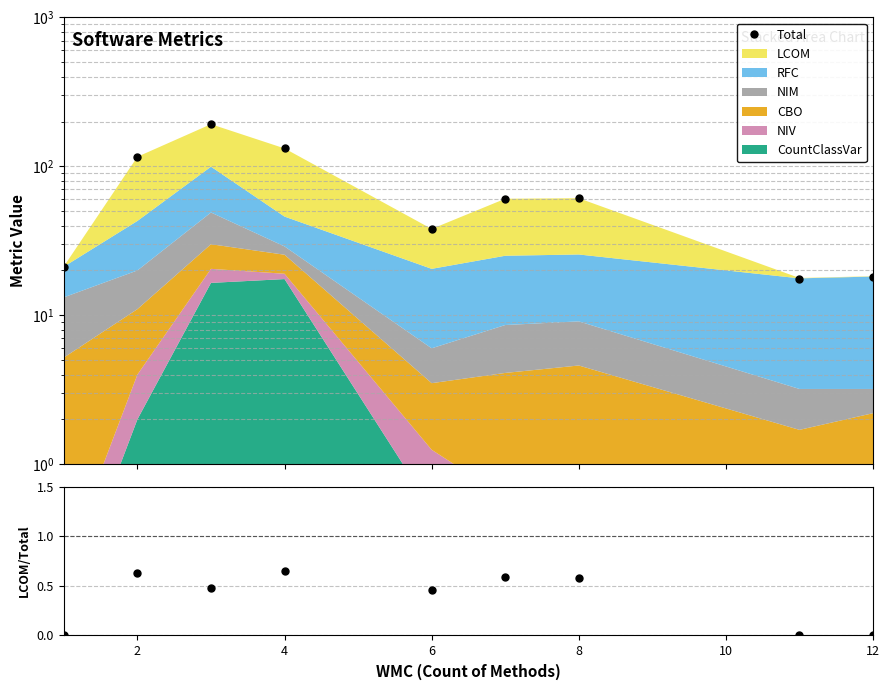

How many interior local peaks does the Total series have?

2